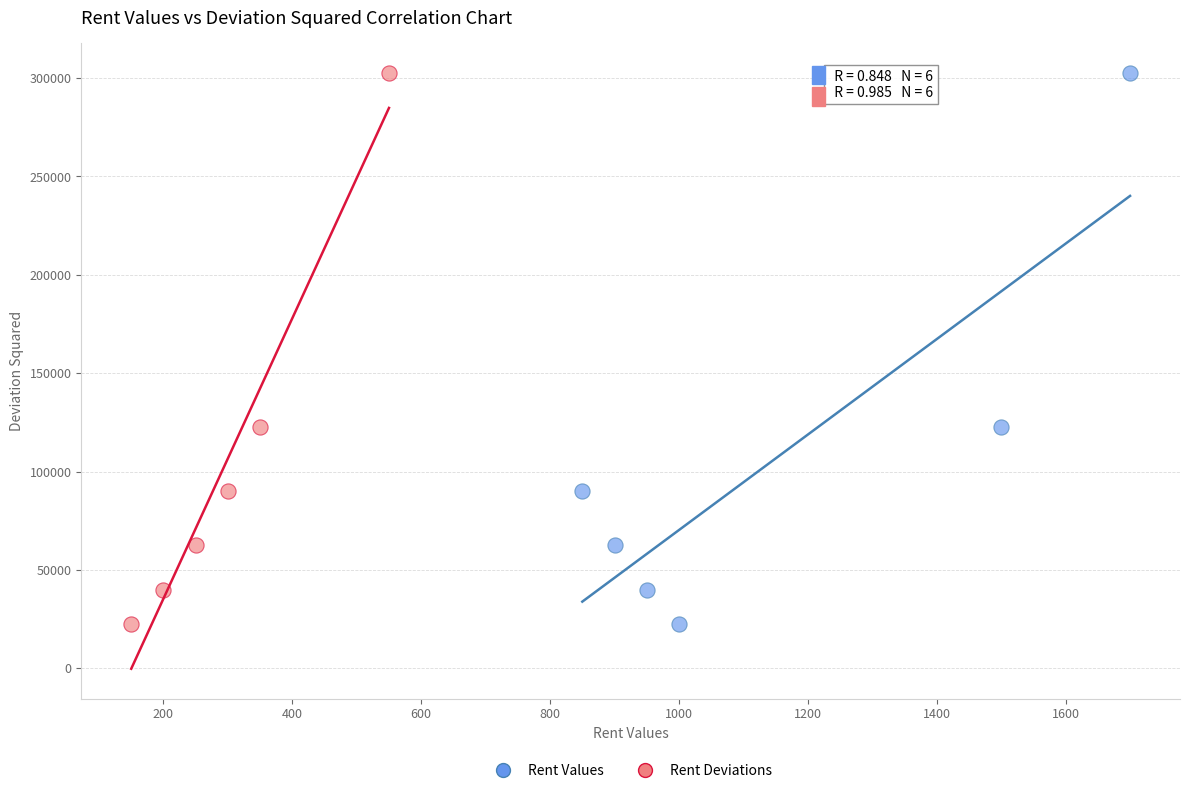

What are all the series names shown in the legend?

Rent Values, Rent Deviations